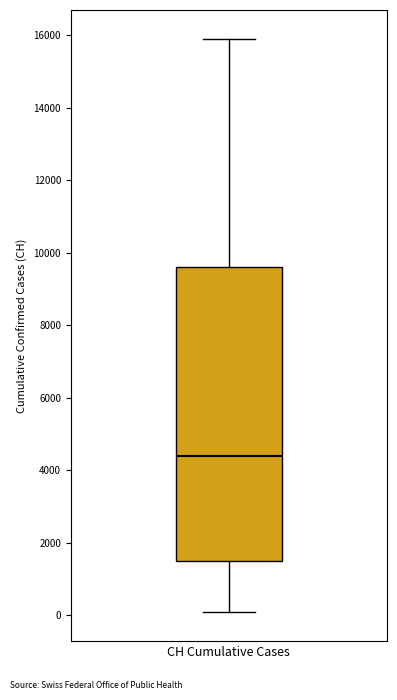

Read this box plot against the y-axis: the position of the median line, the range covered by the box, and the ends of both whiskers. The values are not printed on the chart, so give them approximately, as read against the axis.

median 4400, box 1400 to 9600, whiskers 0 to 16000